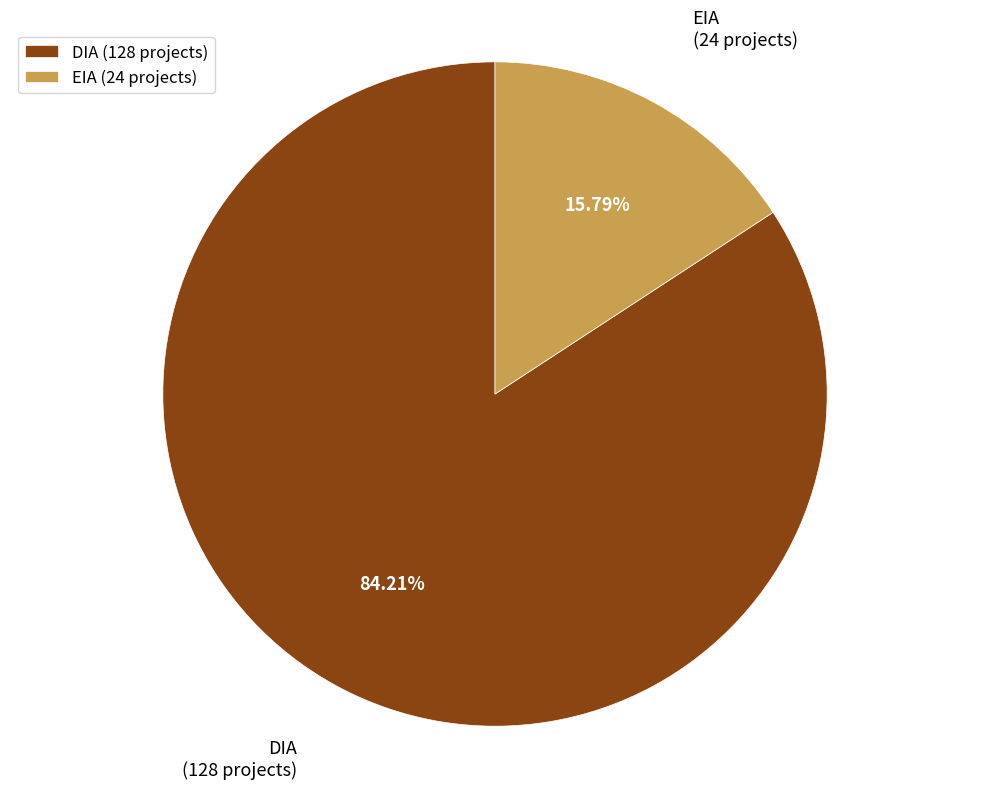

Which category has the biggest portion of the pie?

DIA